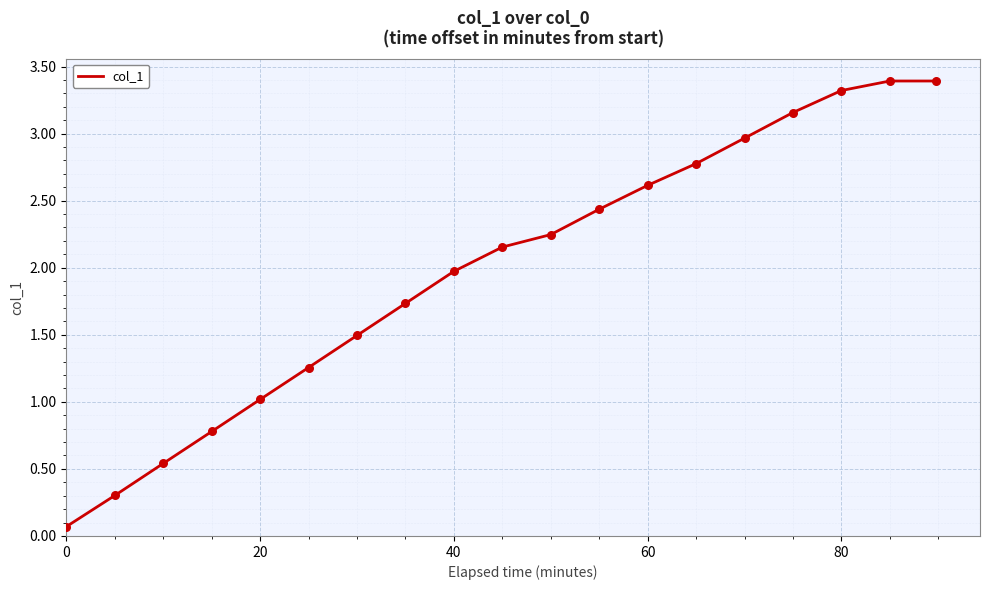

What is the maximum value shown in the chart?

3.4